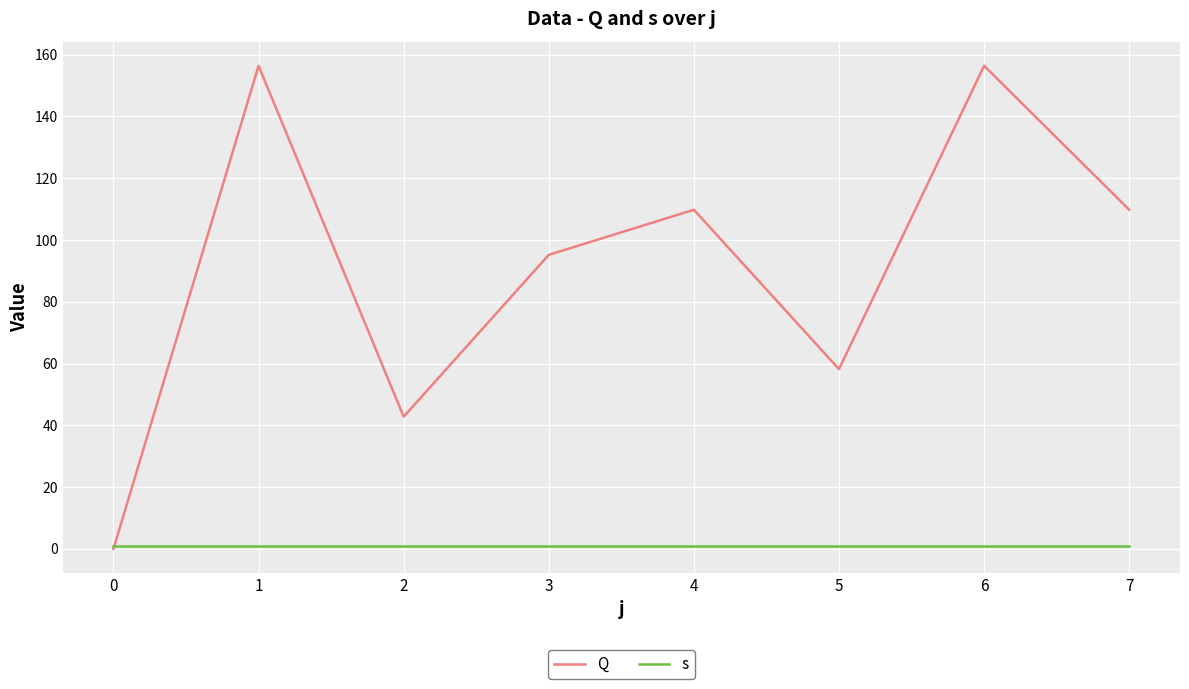

Which series has the largest range (max minus min)?

Q